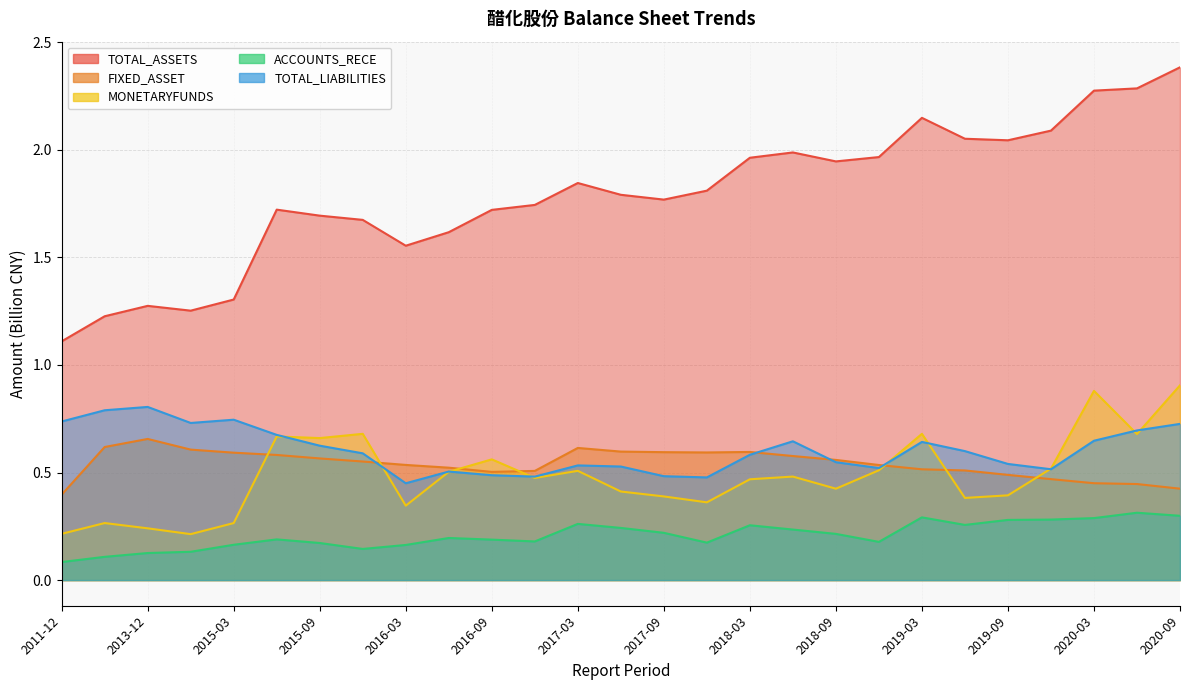

What is the difference between the TOTAL_ASSETS values at 2016-06 and 2013-12?

0.3